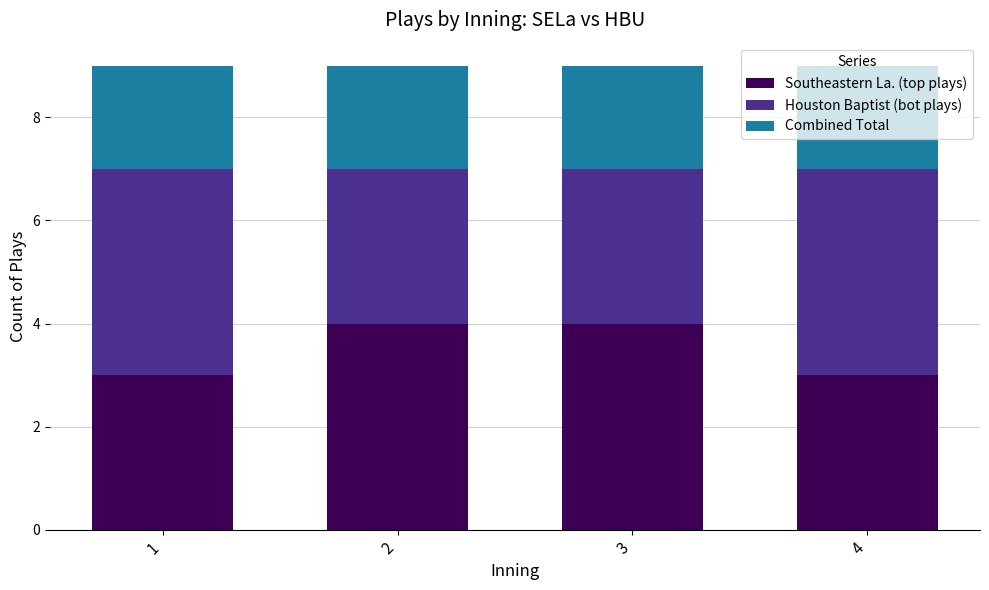

What is the maximum value for Southeastern La. (top plays)?

4